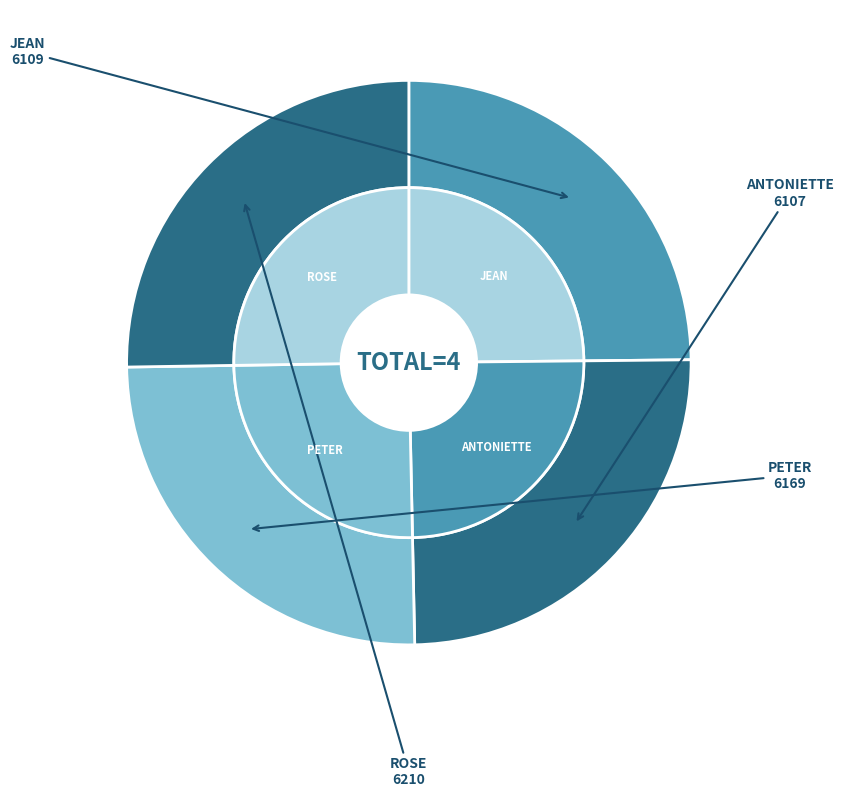

Which slice is the largest?

ROSE